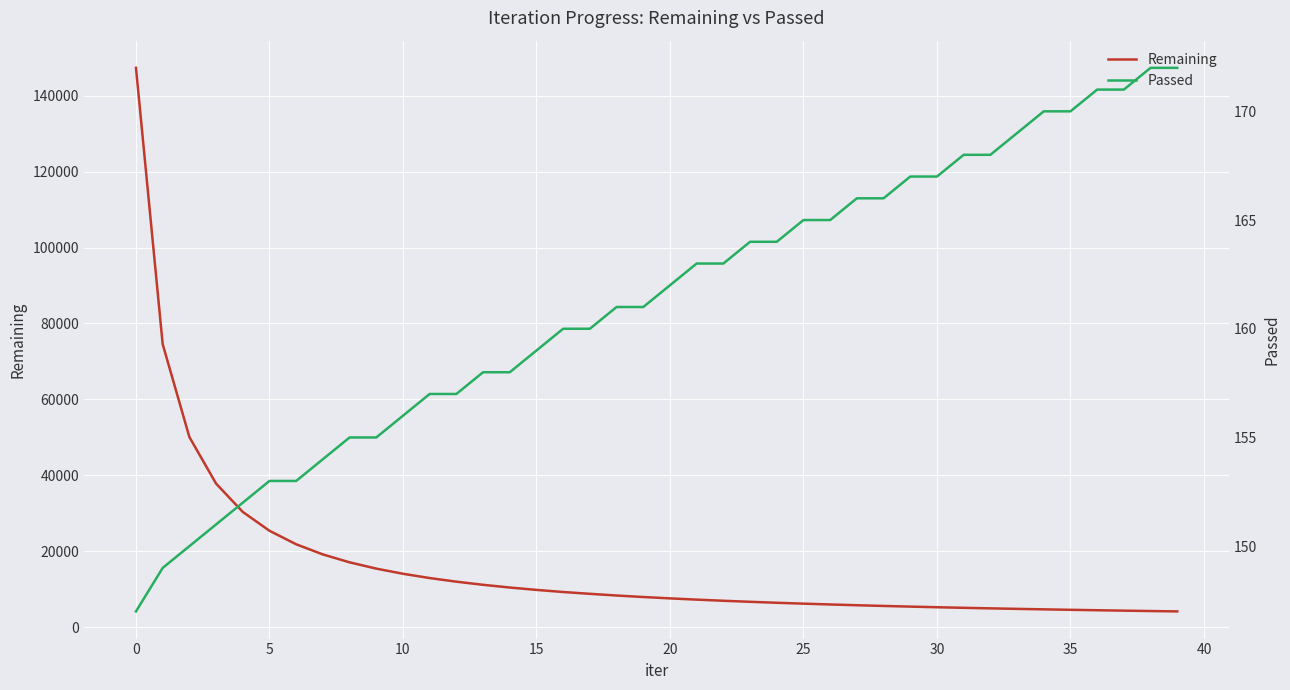

True or false: Remaining and Passed cross at least once.

False